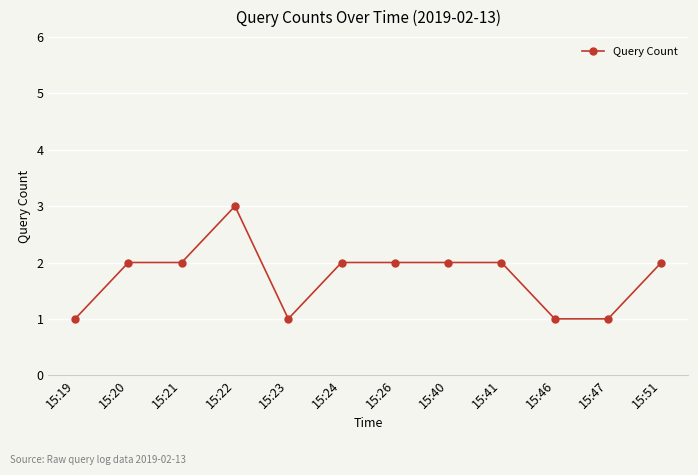

How many values are between 1 and 2?

11